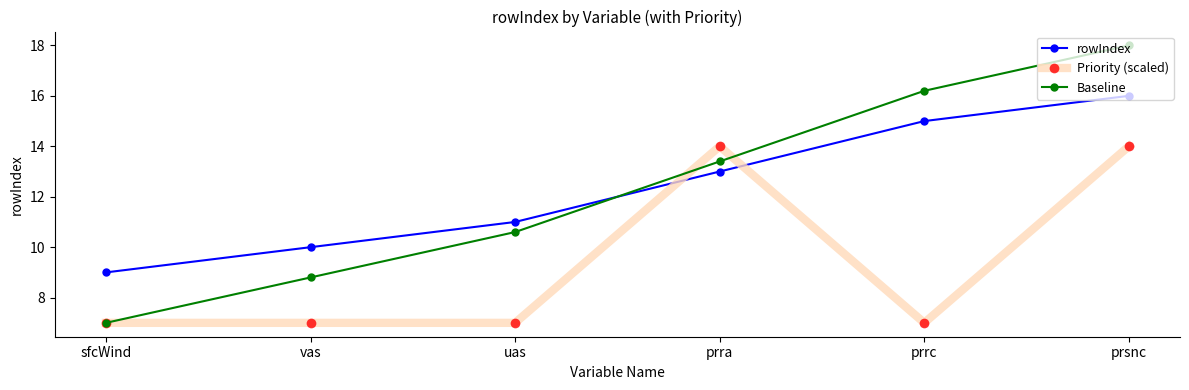

Which category has the highest value across all series?

prsnc